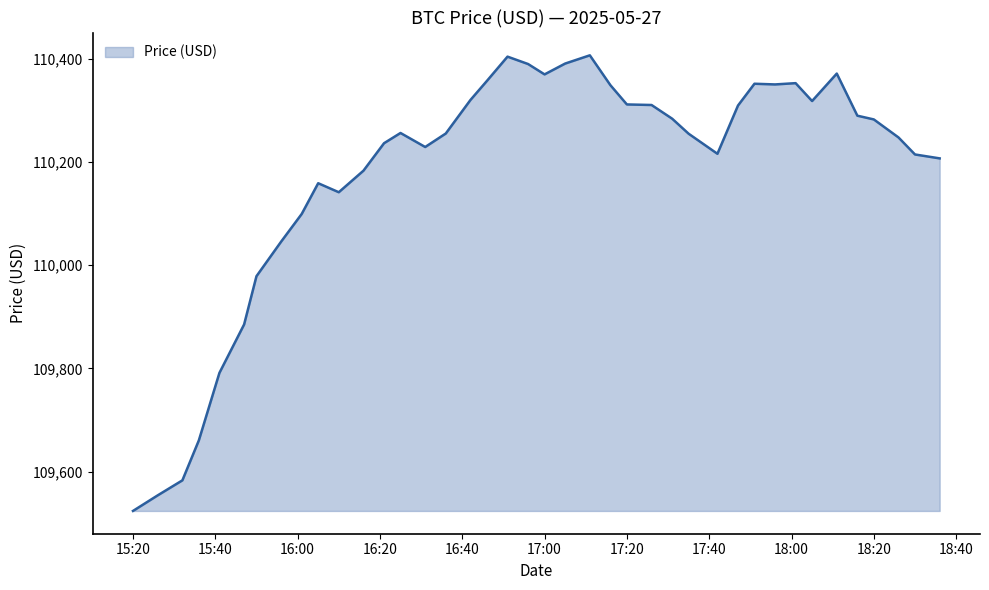

What is the smallest value displayed?

109523.6